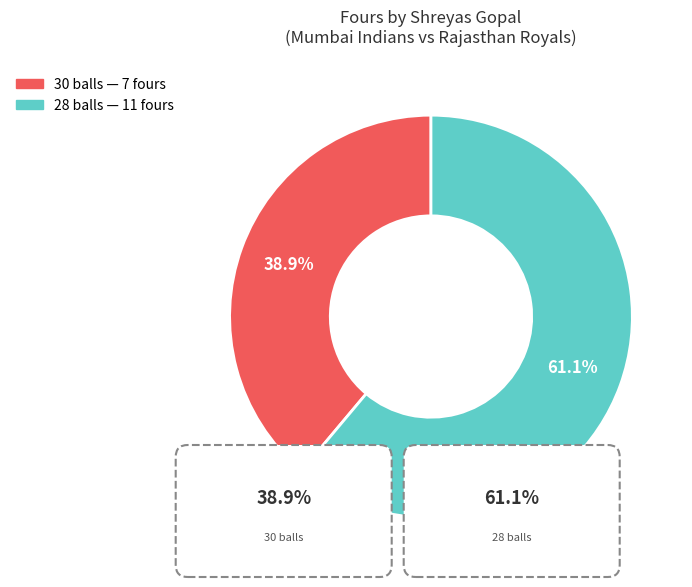

Approximately how many times larger is the value at 30 balls compared to 28 balls?

0.6